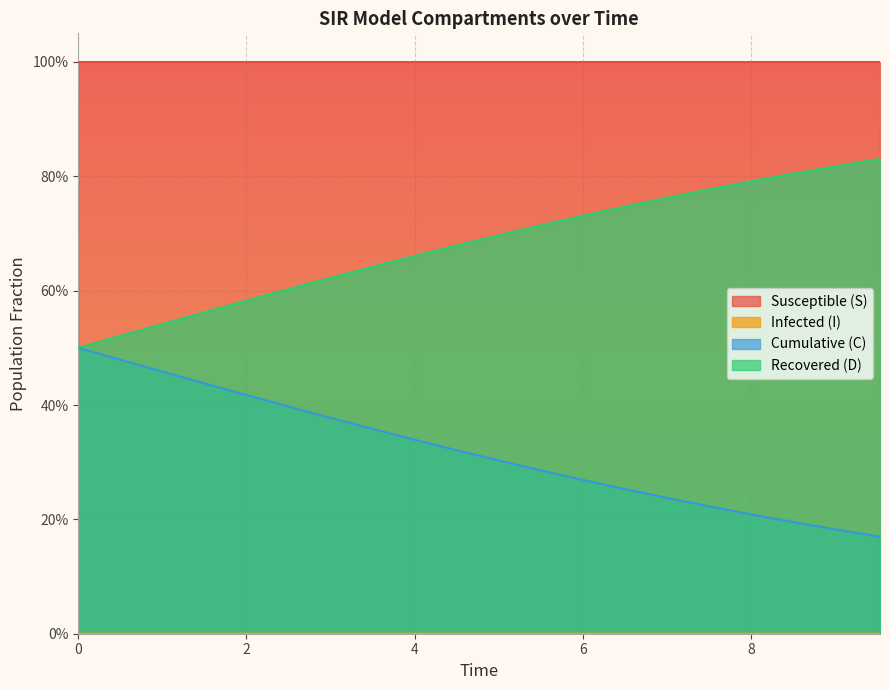

Which series has the largest total across all categories?

Susceptible (S)